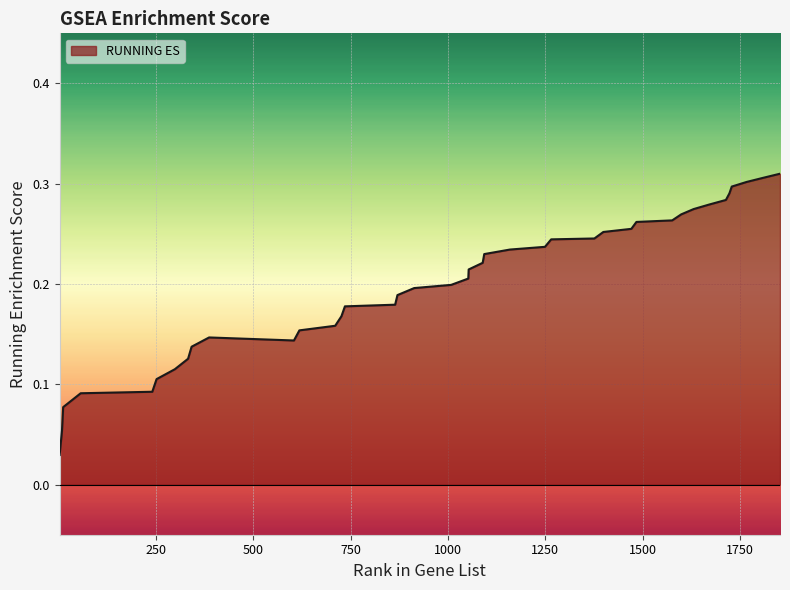

List the labels in order of value, largest first.

1853, 1810, 1767, 1729, 1723, 1714, 1672, 1631, 1599, 1576, 1484, 1471, 1399, 1376, 1265, 1249, 1159, 1093, 1089, 1053, 1052, 1008, 913, 870, 864, 735, 726, 710, 618, 386, 604, 341, 332, 298, 251, 240, 56, 11, 8, 2